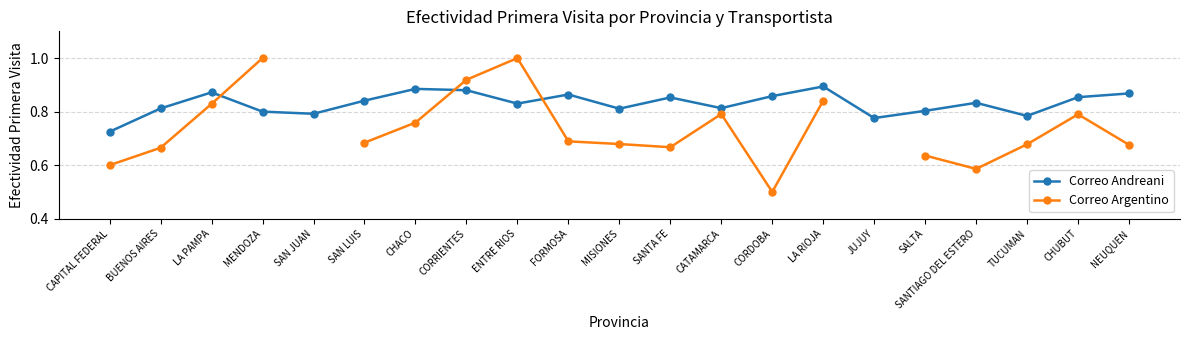

What are all the series names shown in the legend?

Correo Andreani, Correo Argentino